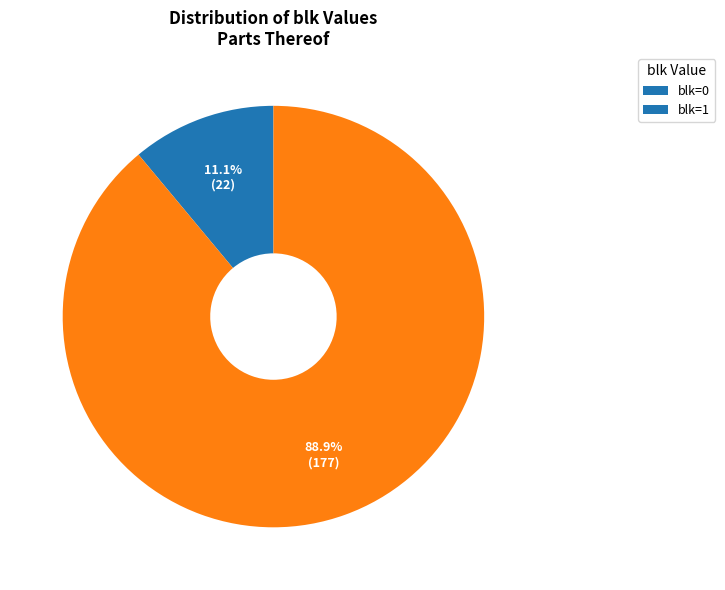

To the nearest percent, what is the combined percentage of blk=1 and blk=0?

100%